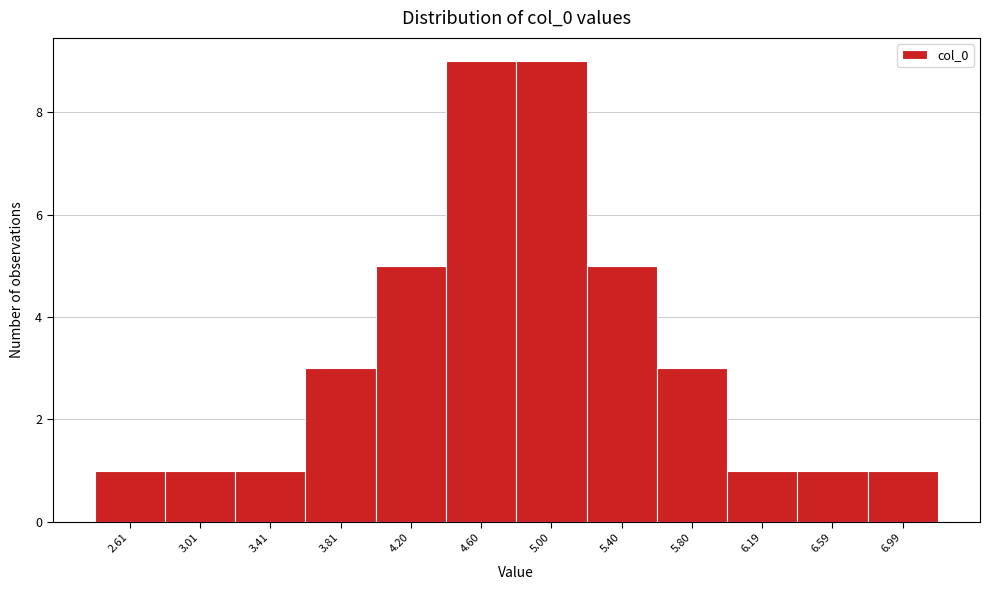

Reading right to left, list all the values displayed in this chart.

6.99=1	6.59=1	6.19=1	5.80=3	5.40=5	5.00=9	4.60=9	4.20=5	3.81=3	3.41=1	3.01=1	2.61=1